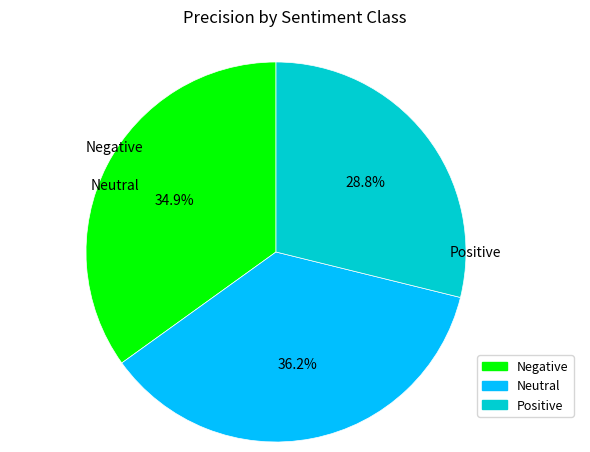

Count the number of slices in the pie.

3